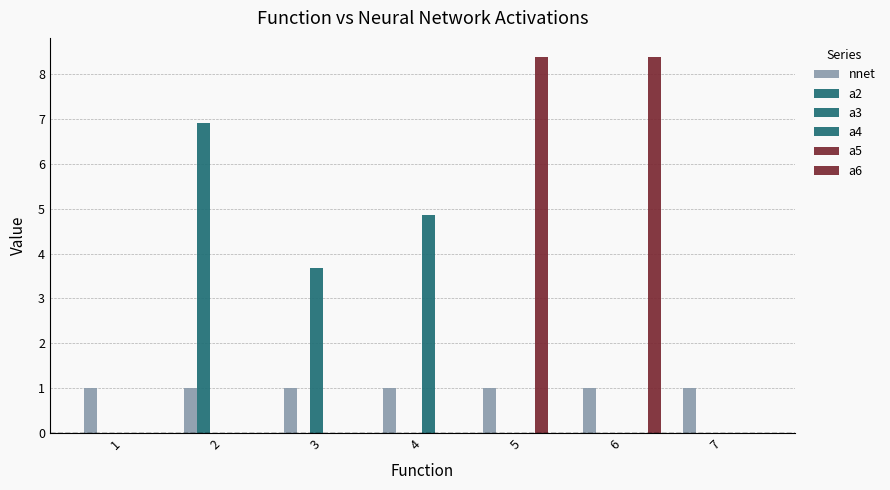

How many series are shown in this chart?

6